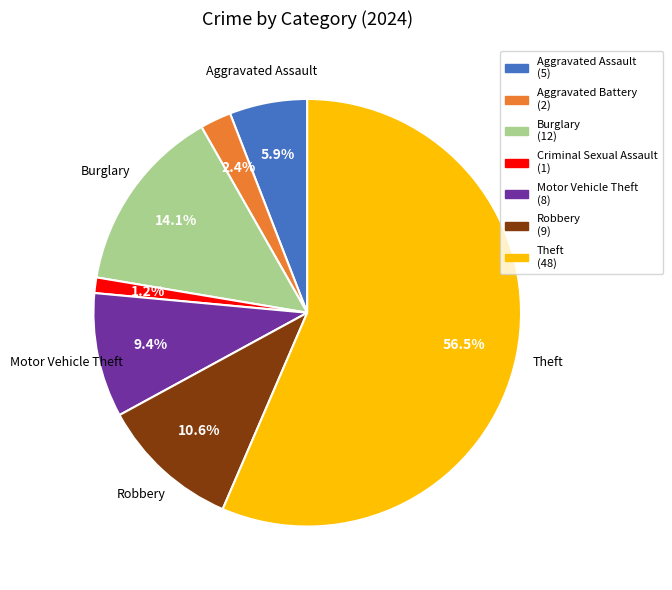

To the nearest percent, what is the difference between the Burglary and Motor Vehicle Theft slice percentages?

5%